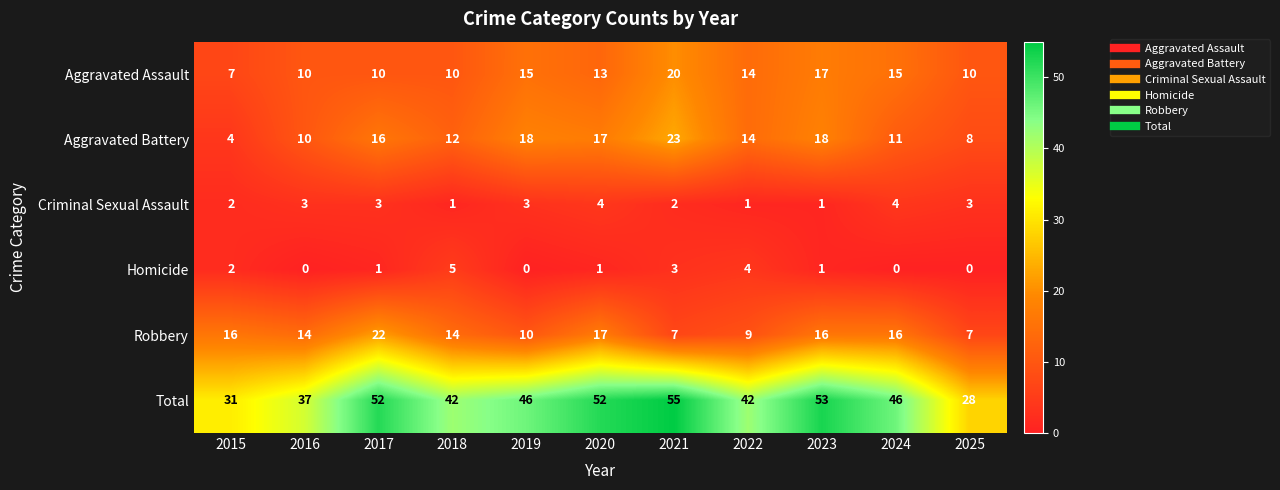

How many series are shown in this chart?

6